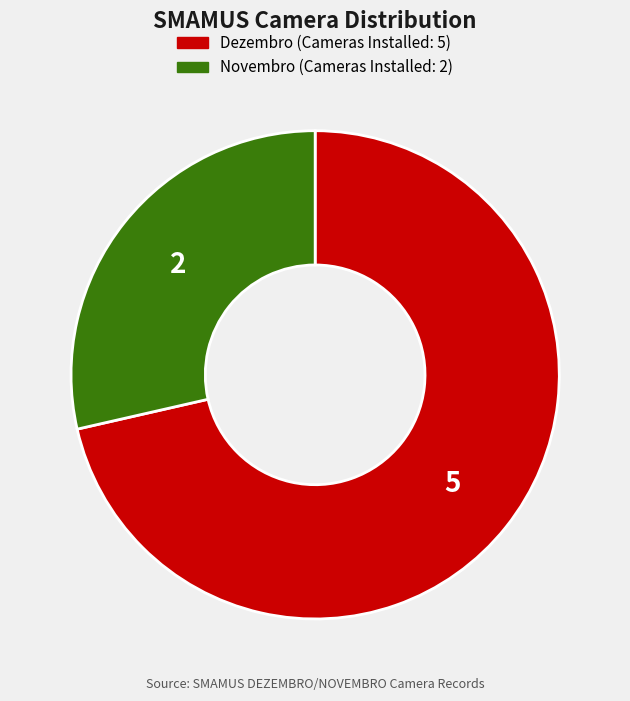

Combined, do Dezembro and Novembro account for over 50%?

Yes